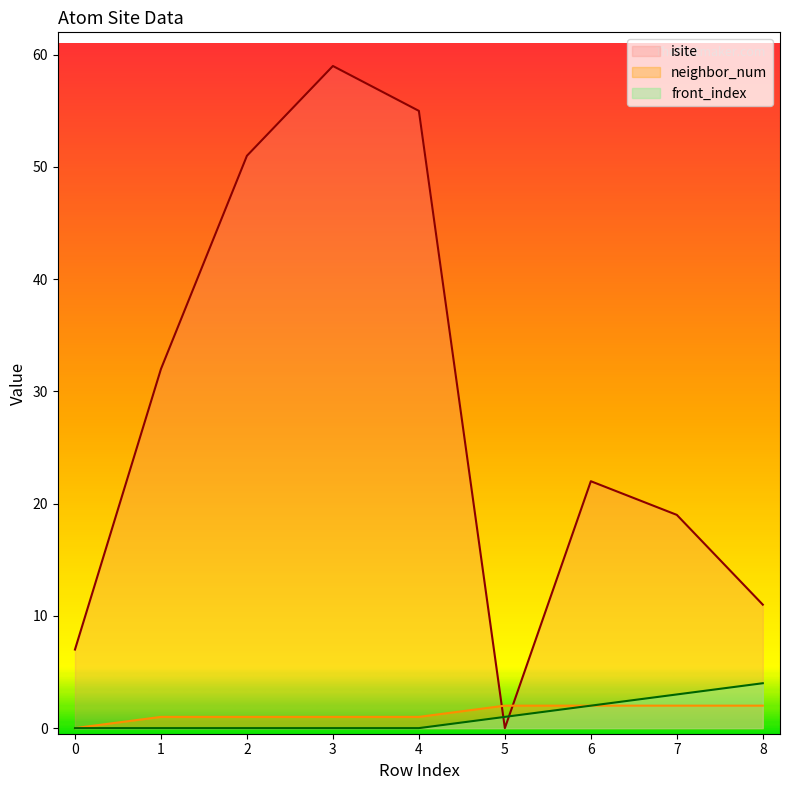

Is the value of neighbor_num at 2 greater than the value of isite at 7?

No